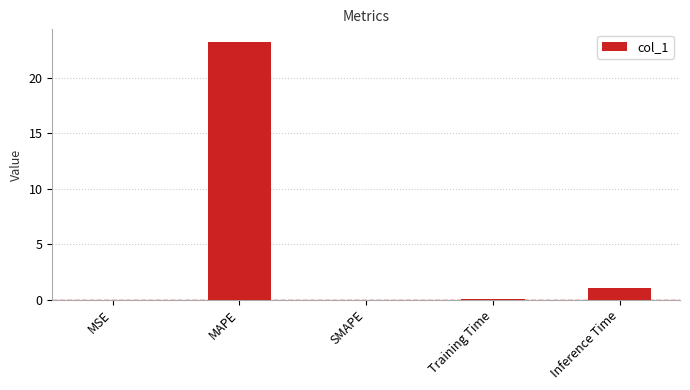

The chart shows a value of 0.0 at MSE. True or false?

True